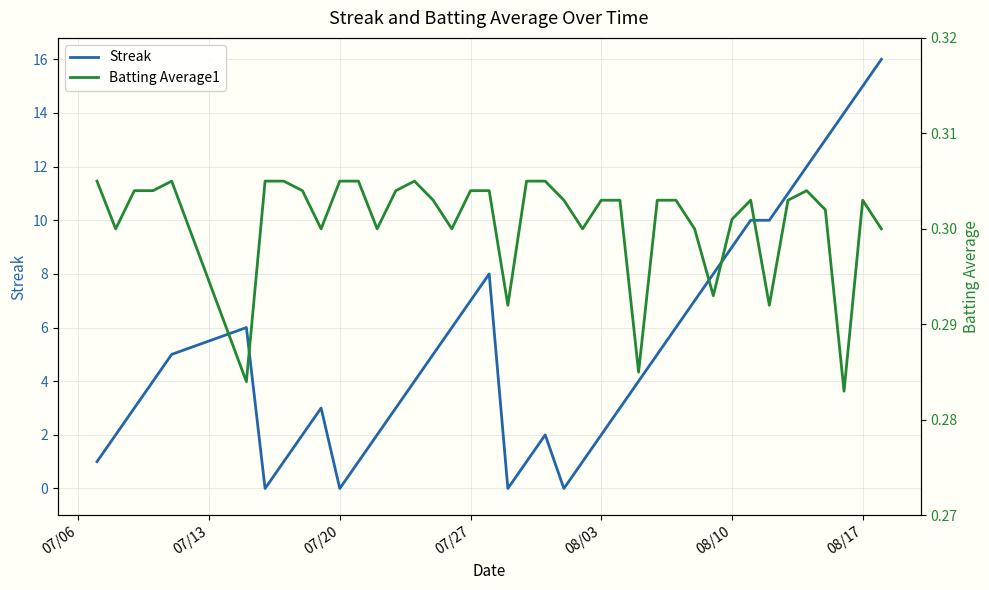

What is the highest value of the Streak series?

16